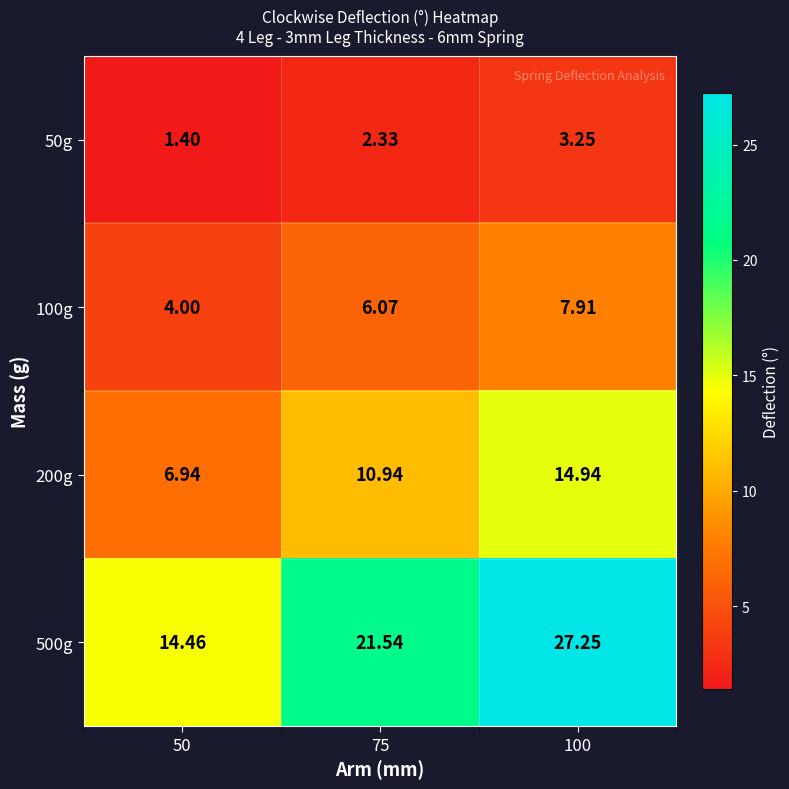

Is the value of 500g at 50 greater than the value of 200g at 75?

Yes